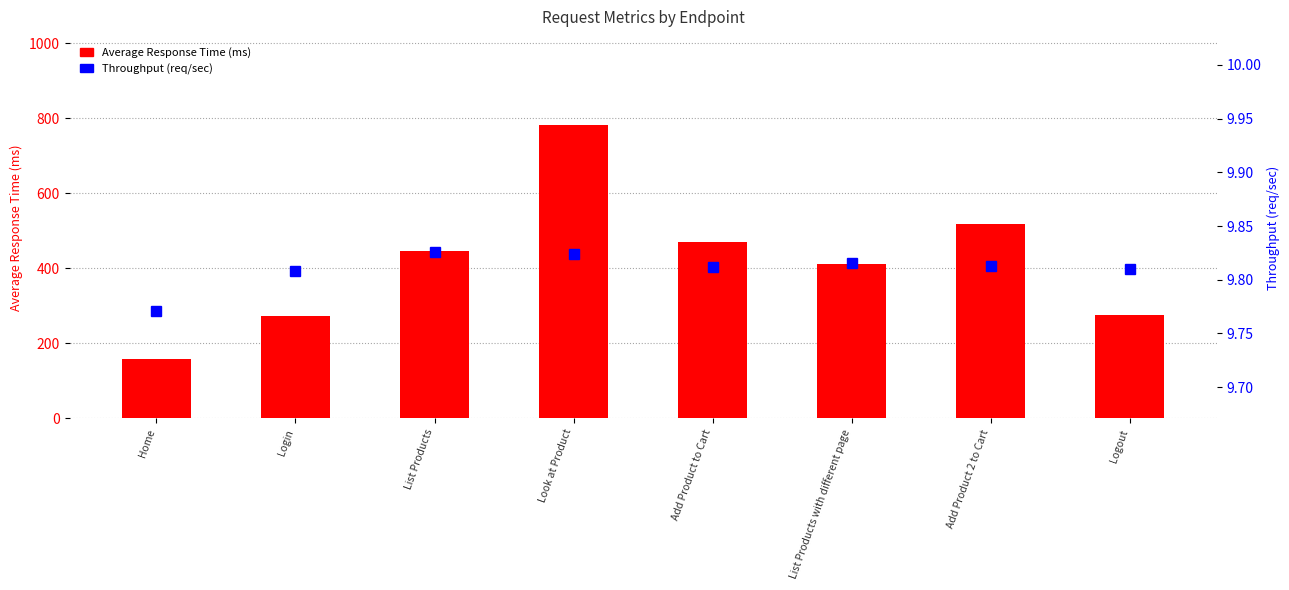

What is the value of the Average Response Time bar at the 8th from the left?

274.0